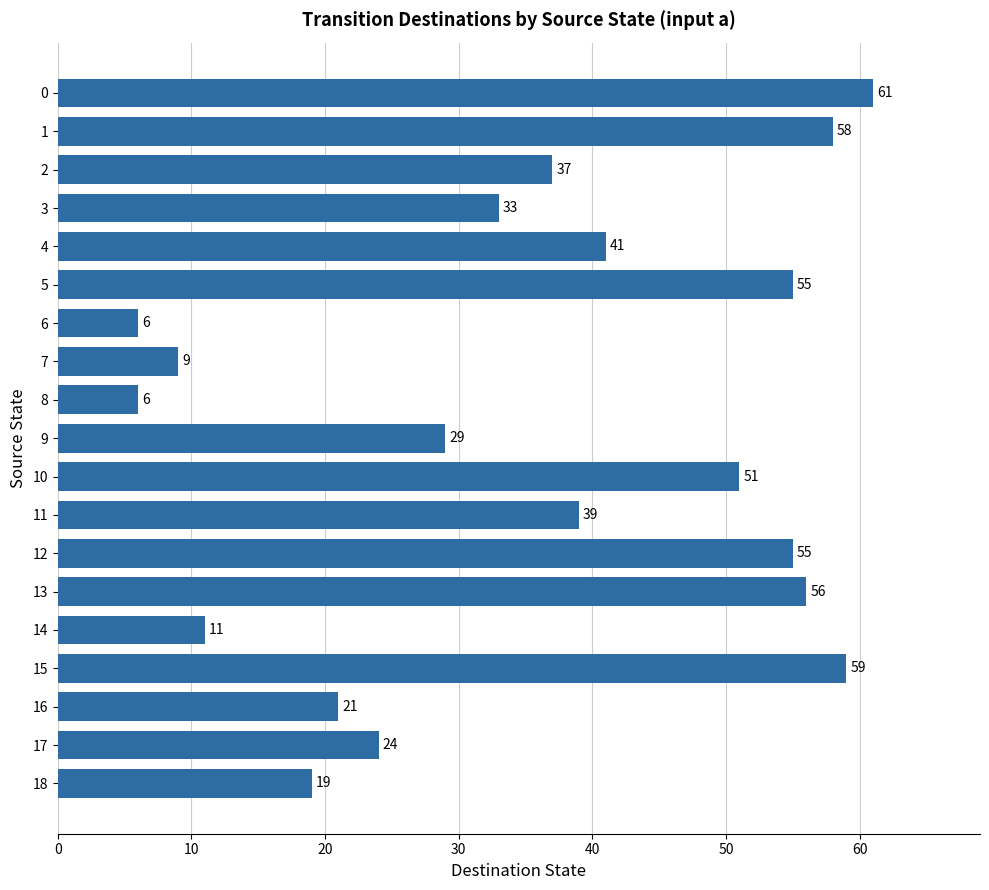

How many distinct data groups are displayed?

1